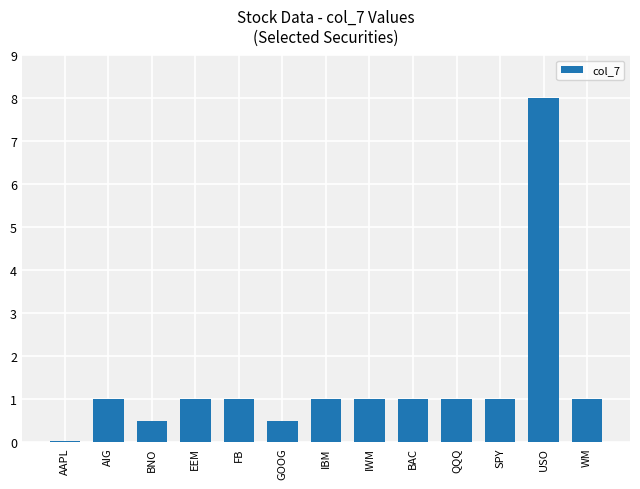

Are the bars horizontal?

No